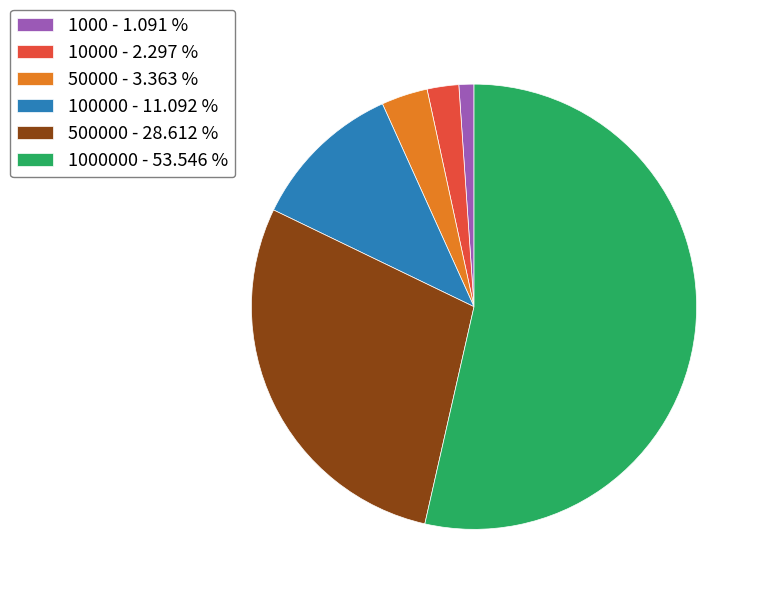

Which category accounts for the majority?

1000000 - 53.546 %